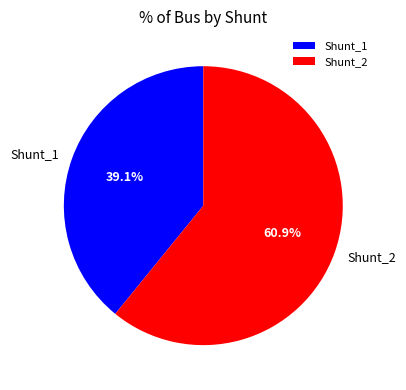

What percentage is the Shunt_1 slice, to the nearest percent?

39%